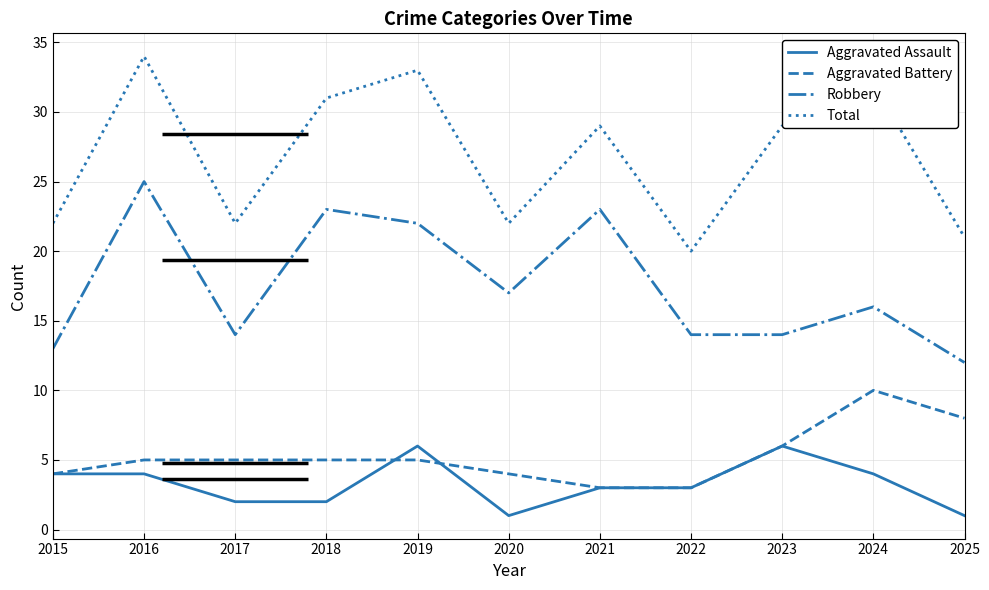

True or false: Robbery has a value of 25 at 2016.

True